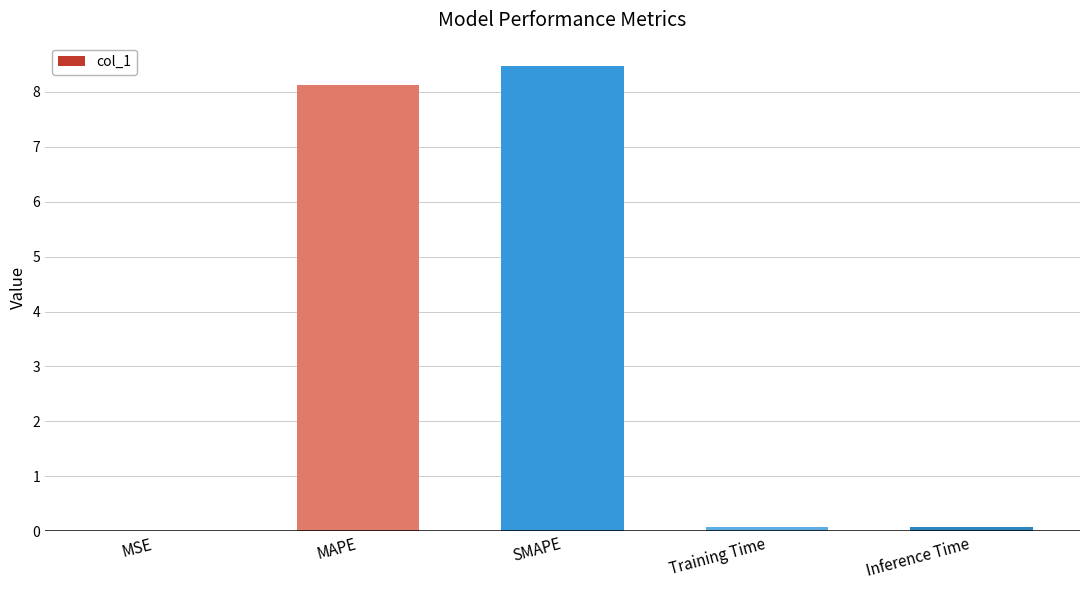

What is the sum of all values?

16.8